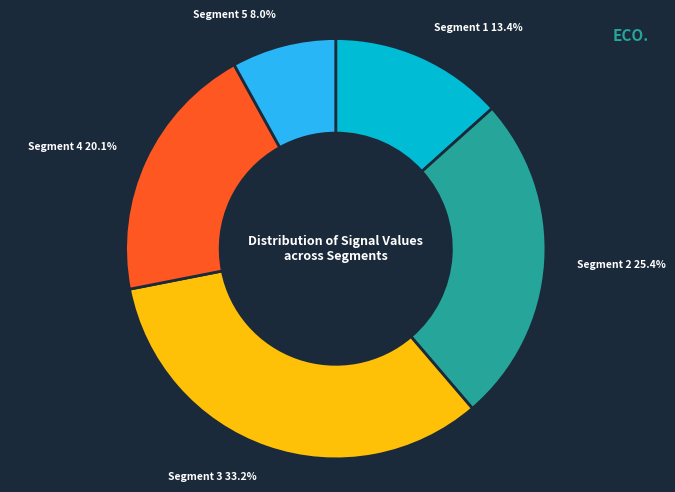

Is there any slice that represents more than half of the pie?

No